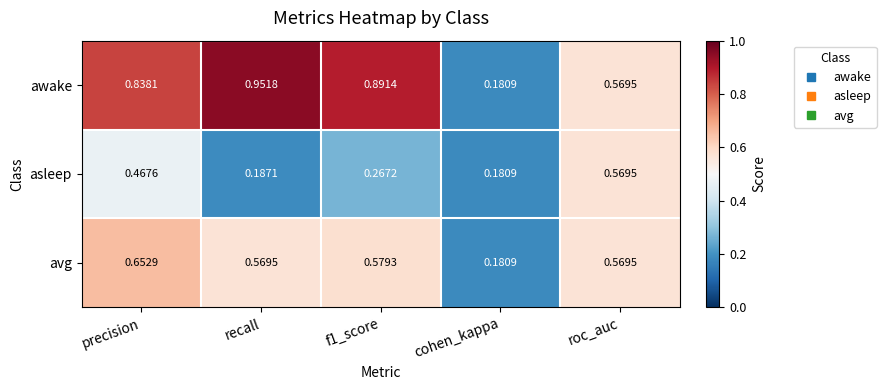

Rank the series by their average value, from highest to lowest.

awake, avg, asleep